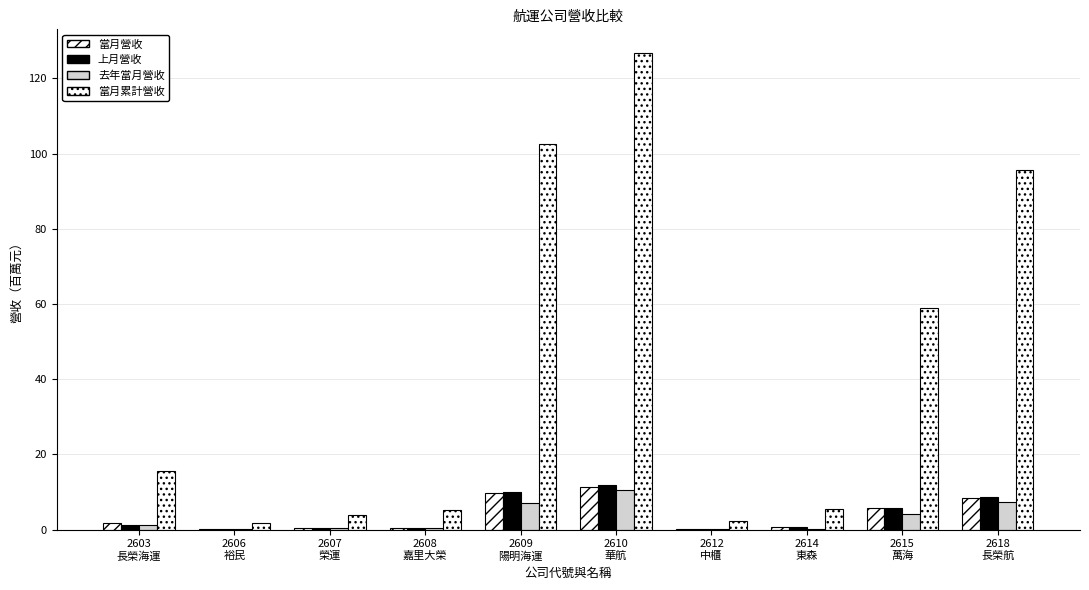

At which category is the sum across all series the highest?

2610
華航